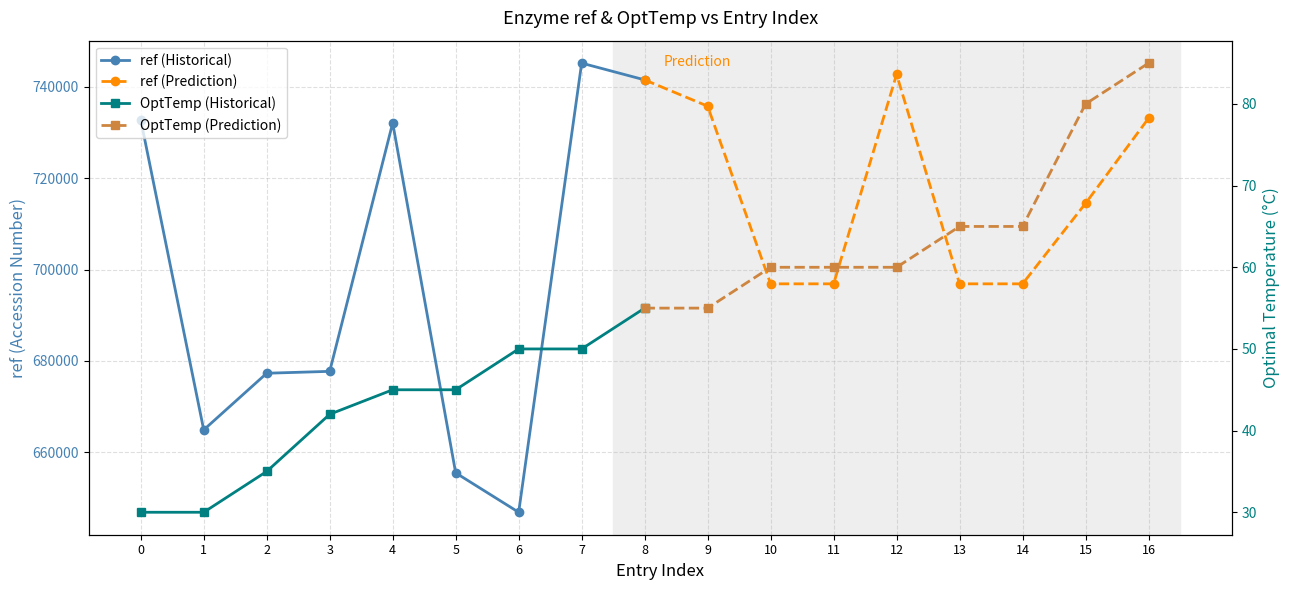

What is the minimum value shown in the chart?

30